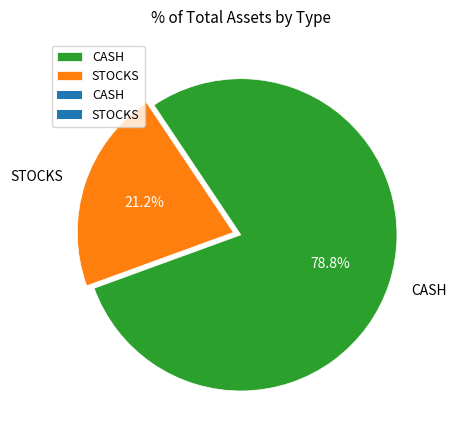

Approximately how many times larger is the value at CASH compared to STOCKS?

3.7